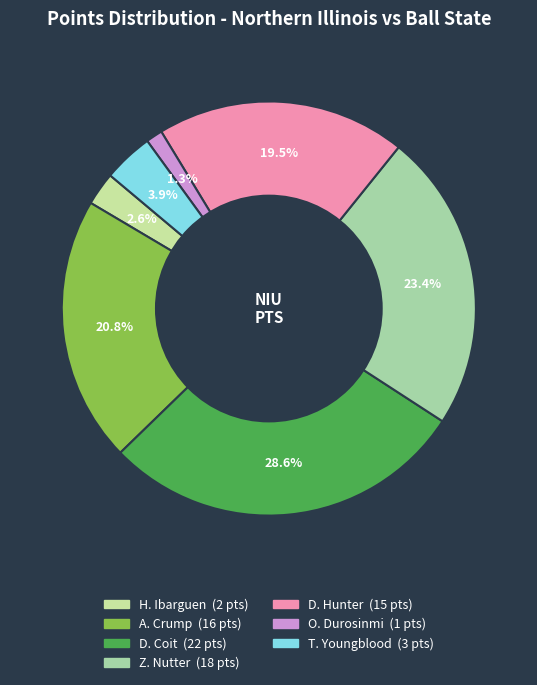

Count the number of slices in the pie.

7